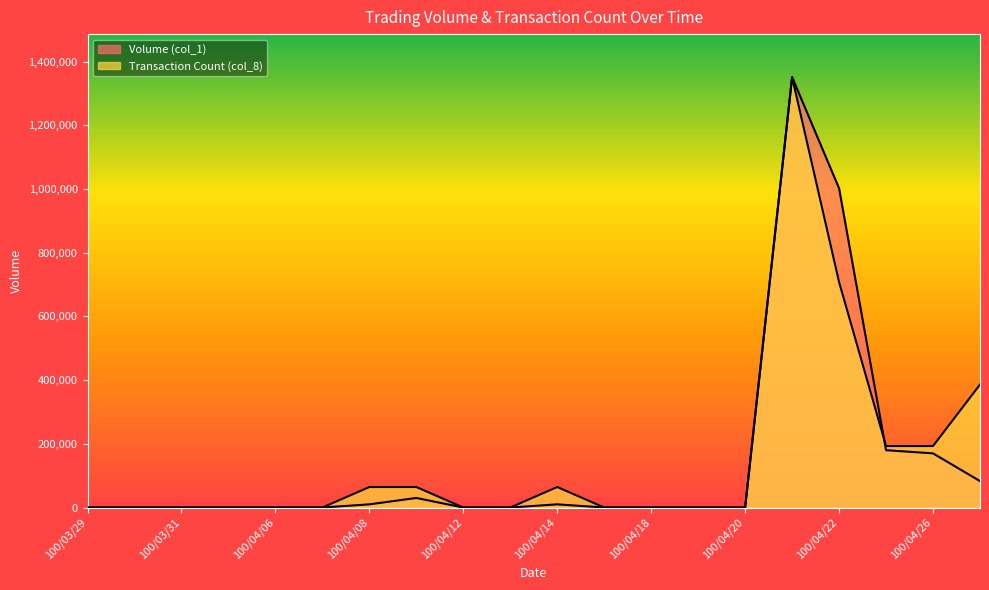

After their last crossing, which series has the higher values: Transaction Count (col_8) or Volume (col_1)?

Transaction Count (col_8)